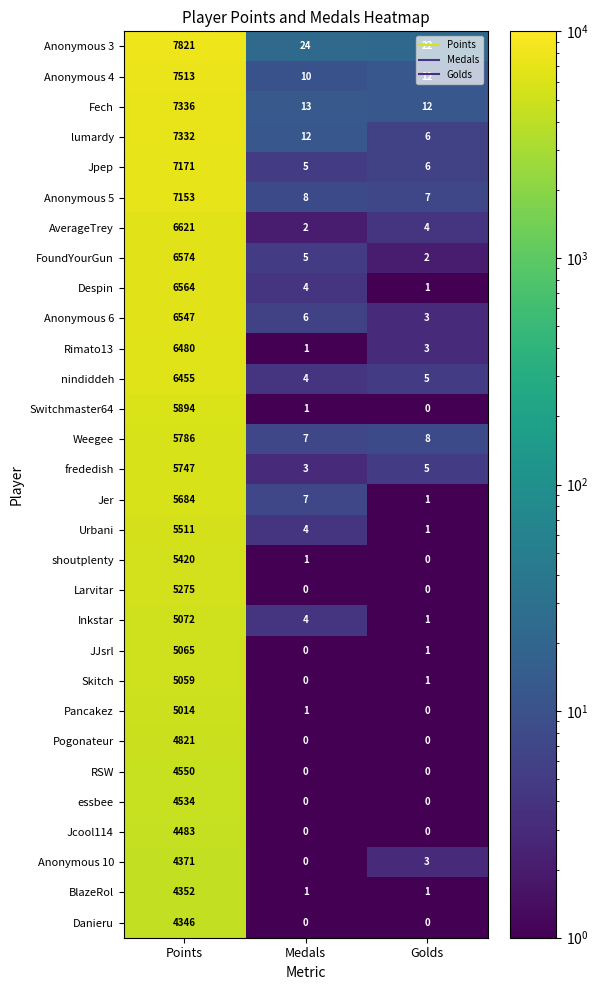

At which label is Anonymous 6 closest to 3275?

Medals